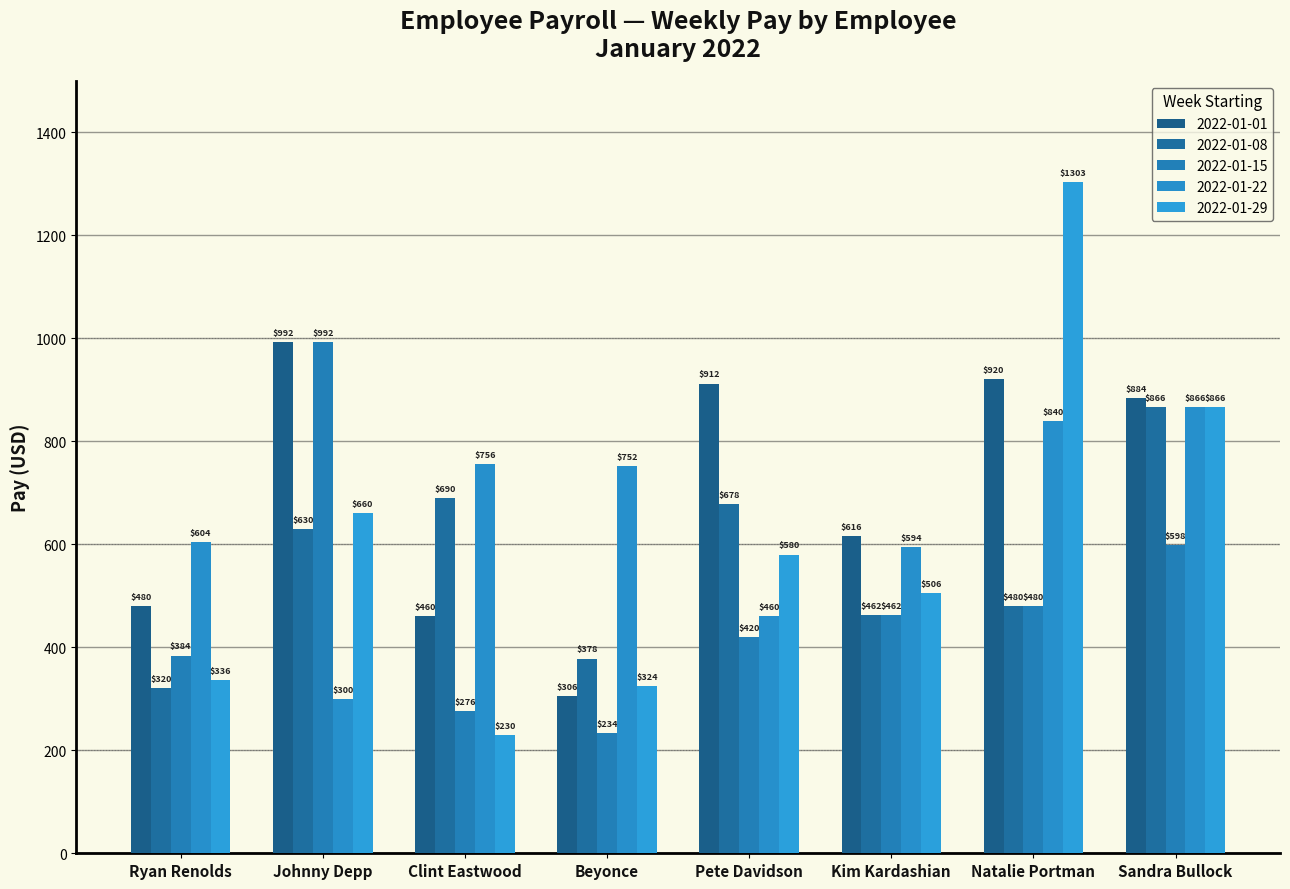

Which category has the lowest value across all series?

Clint Eastwood